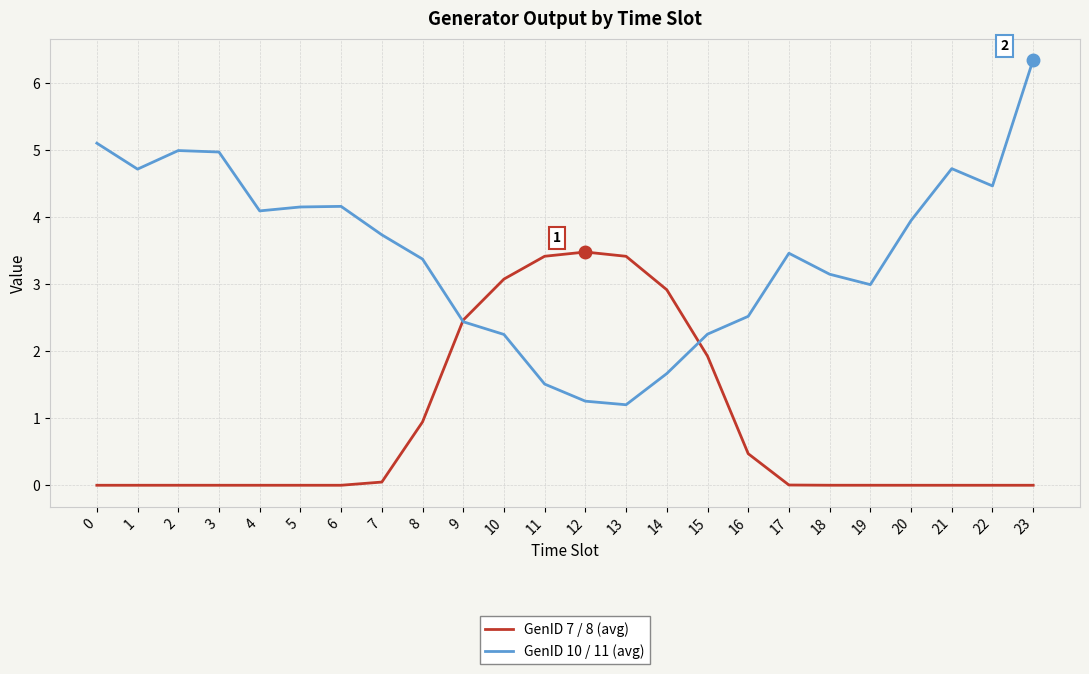

Which series has the largest total across all categories?

GenID 10 / 11 (avg)